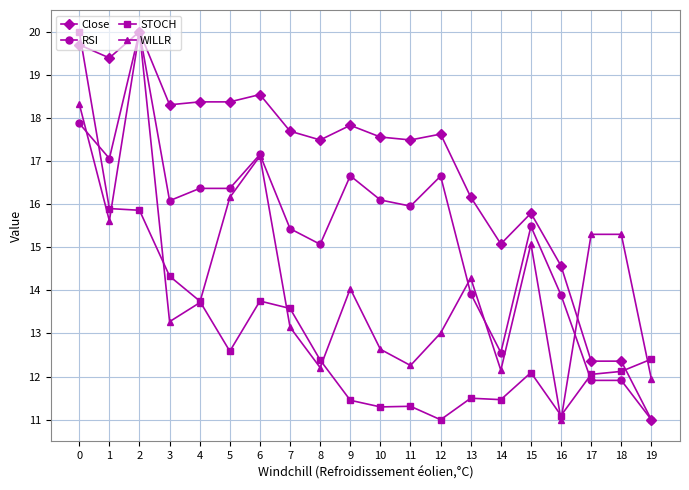

What value does the WILLR series have at 15?

15.1